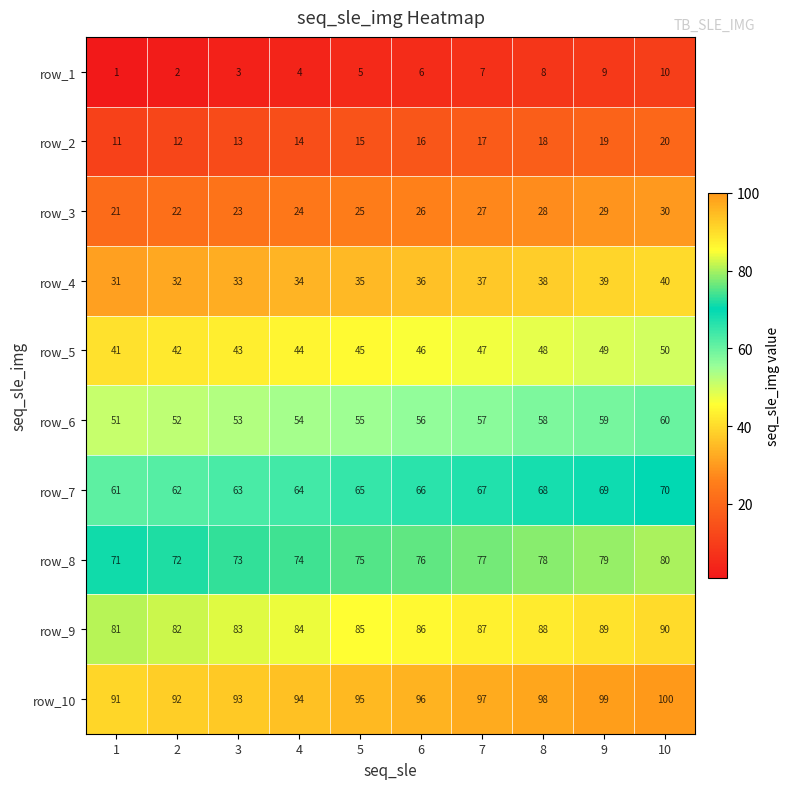

What is the spread (max minus min) of values at 2?

90